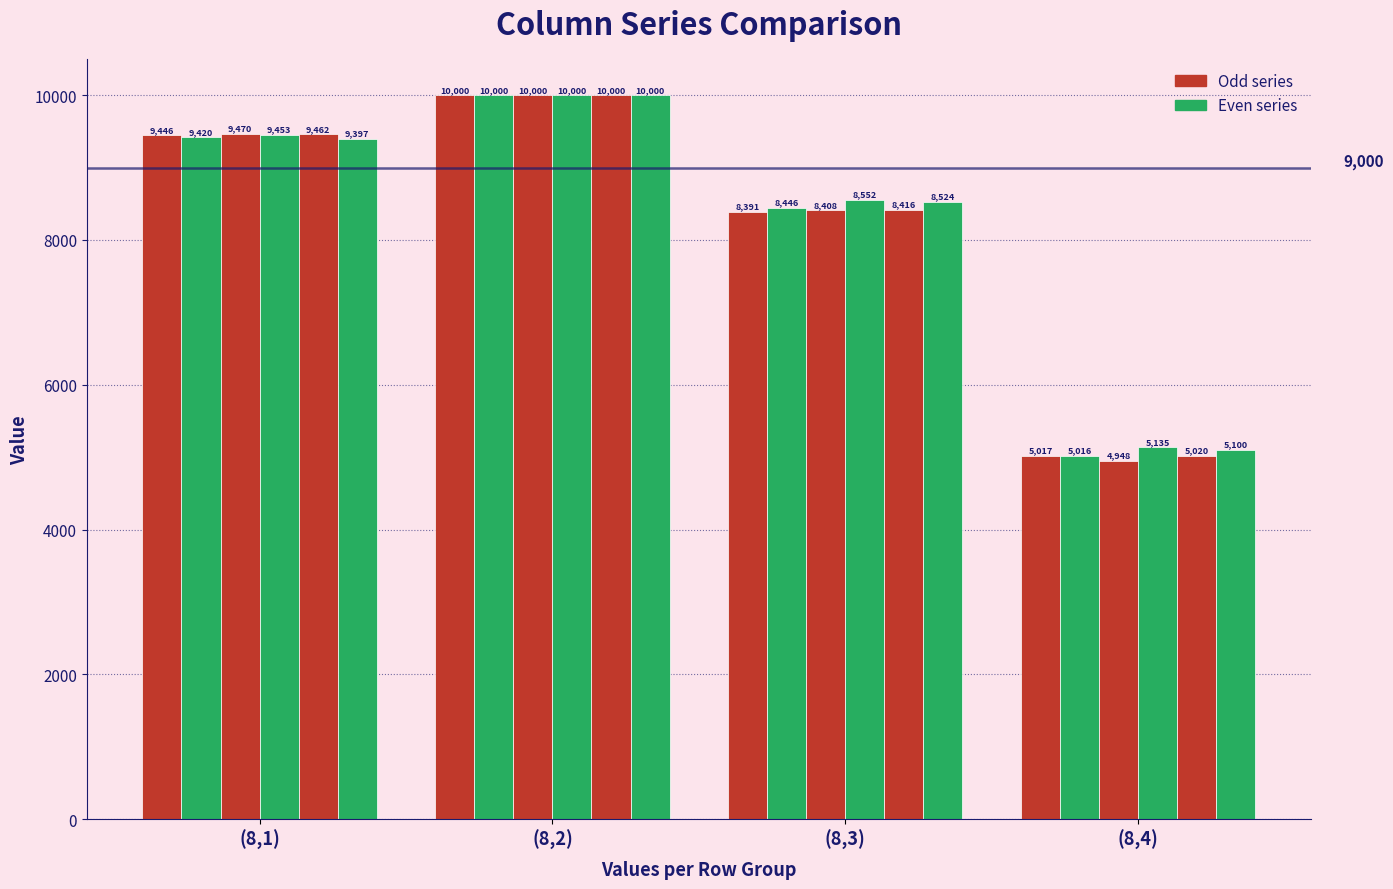

The col_6 series shows 3165 at (8,2). True or false?

False